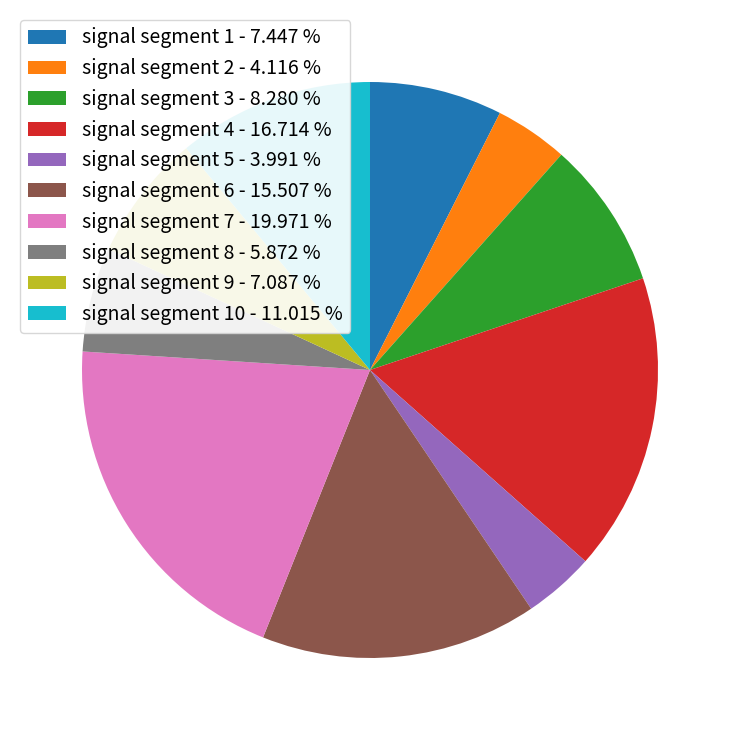

Between signal segment 6 - 15.507 % and signal segment 3 - 8.280 %, which is larger?

signal segment 6 - 15.507 %